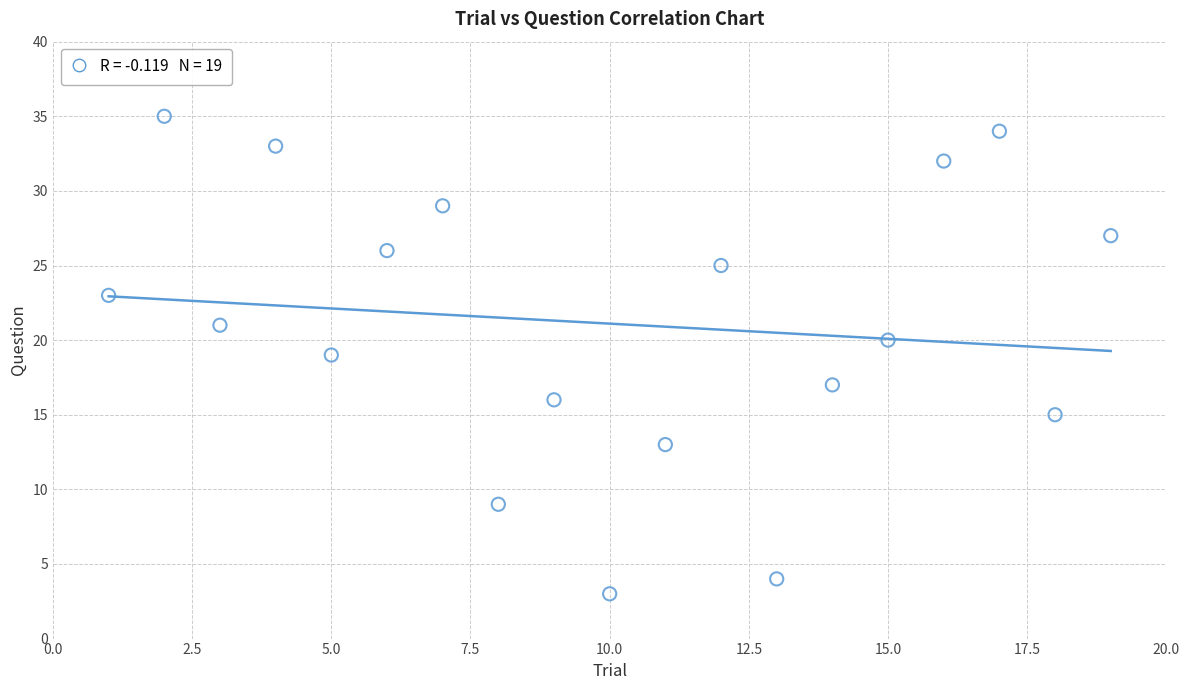

What is the range of Y values (max minus min)?

32